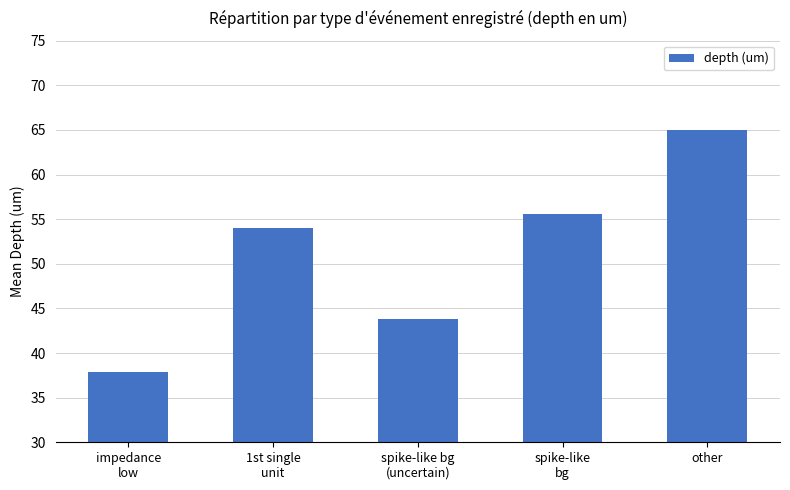

How many distinct data groups are displayed?

1